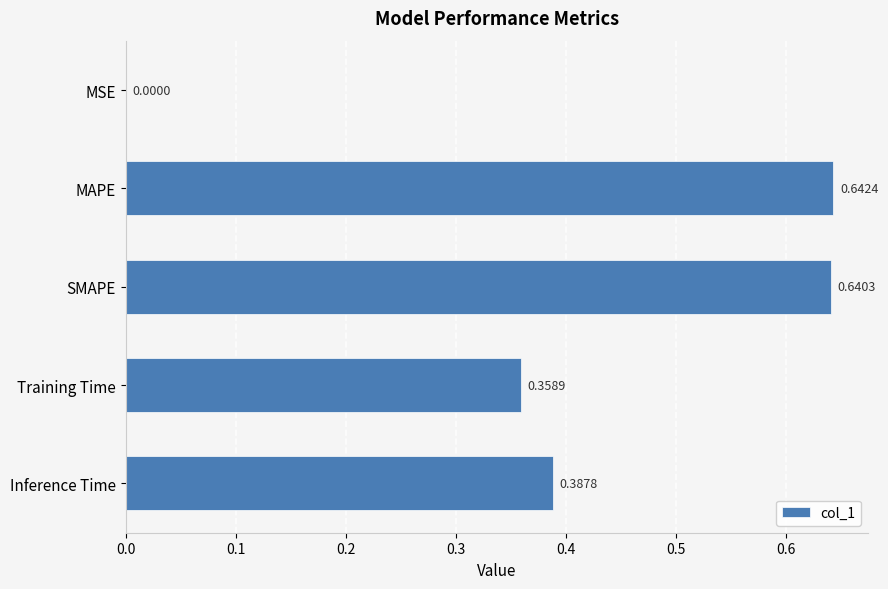

Which category has the highest value across all series?

MAPE